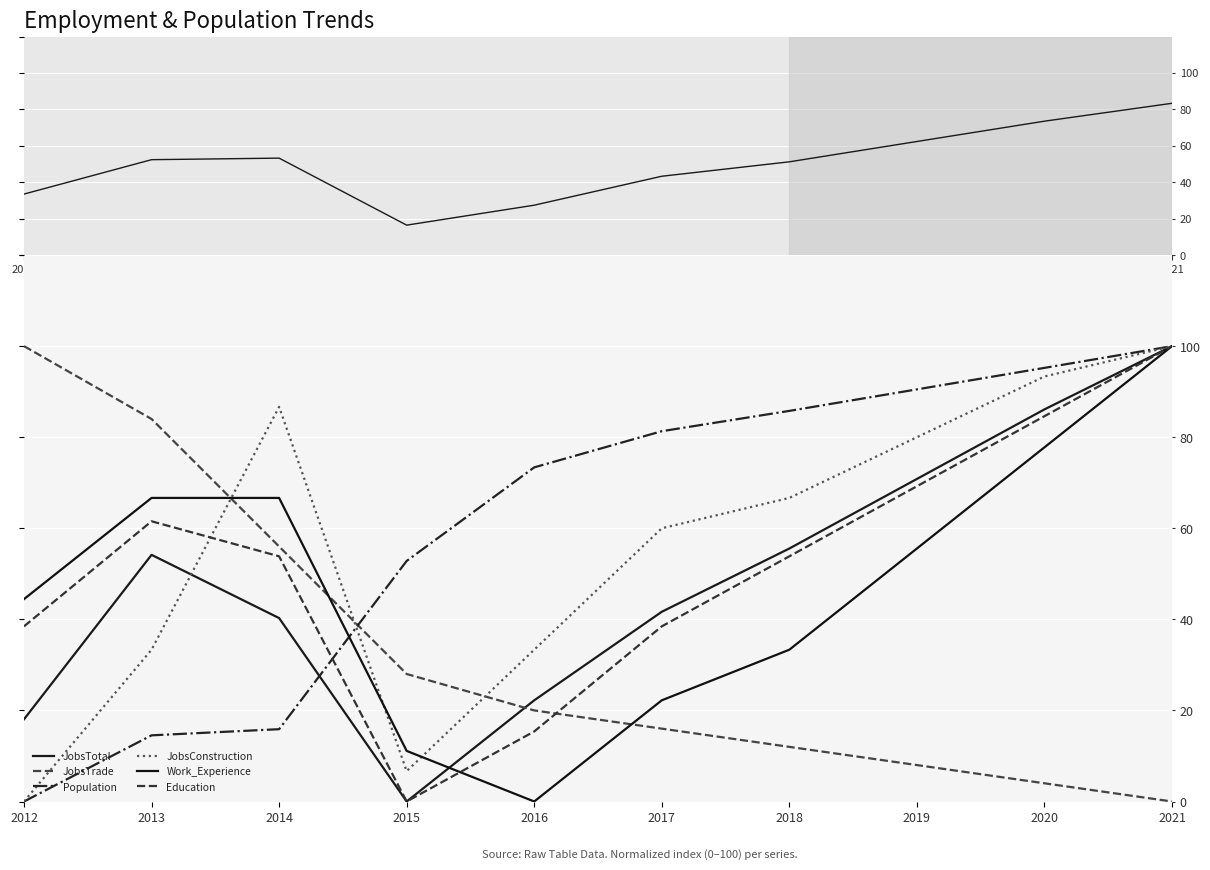

What is the spread (max minus min) of values at 2021?

100.0